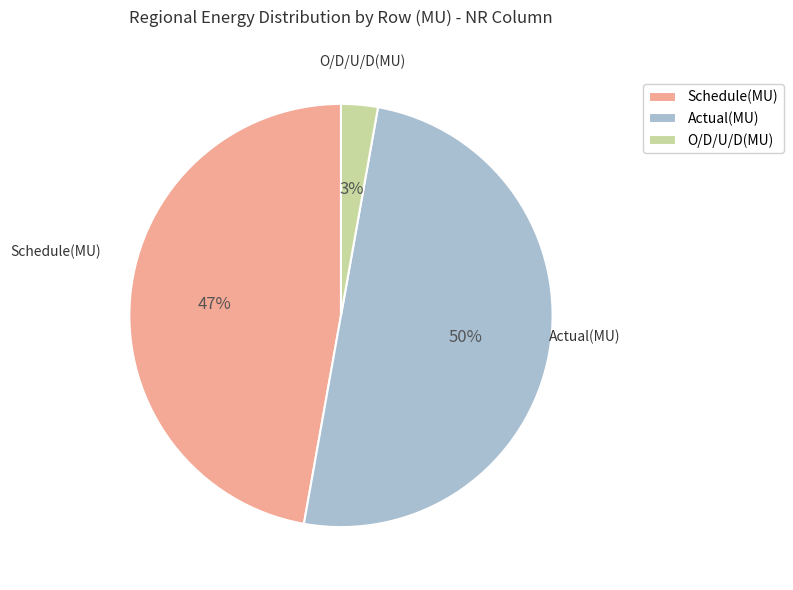

Which category has the biggest portion of the pie?

Actual(MU)